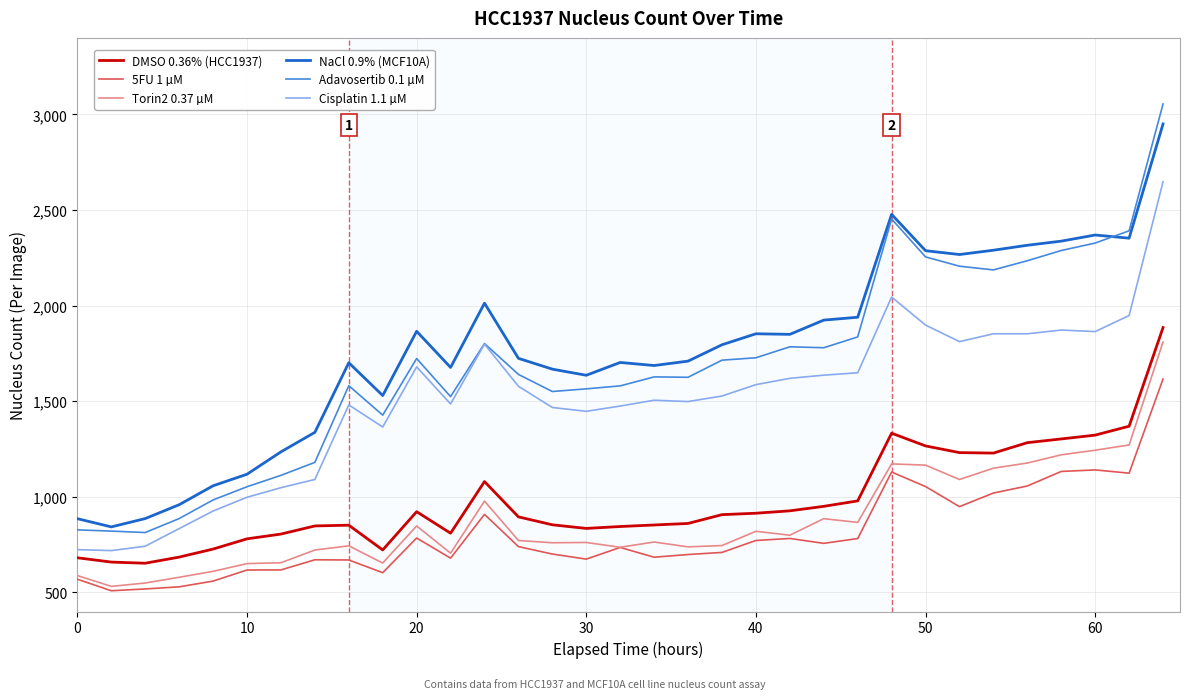

True or false: DMSO 0.36% (HCC1937) and Adavosertib 0.1 µM intersect in this chart.

False